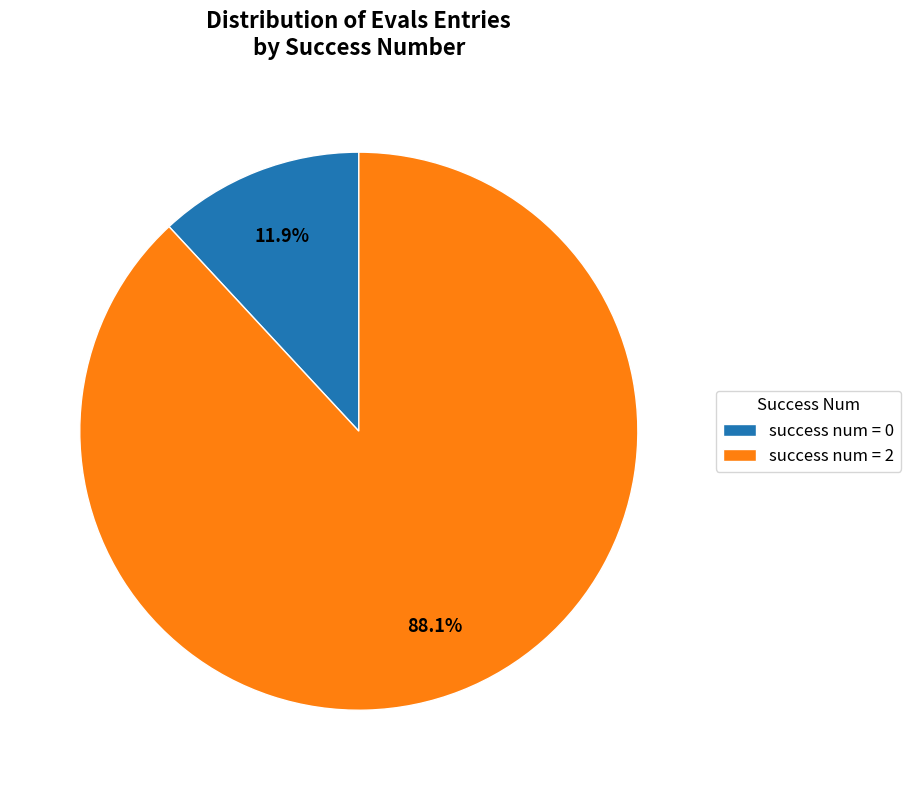

Between success num = 2 and success num = 0, which is larger?

success num = 2